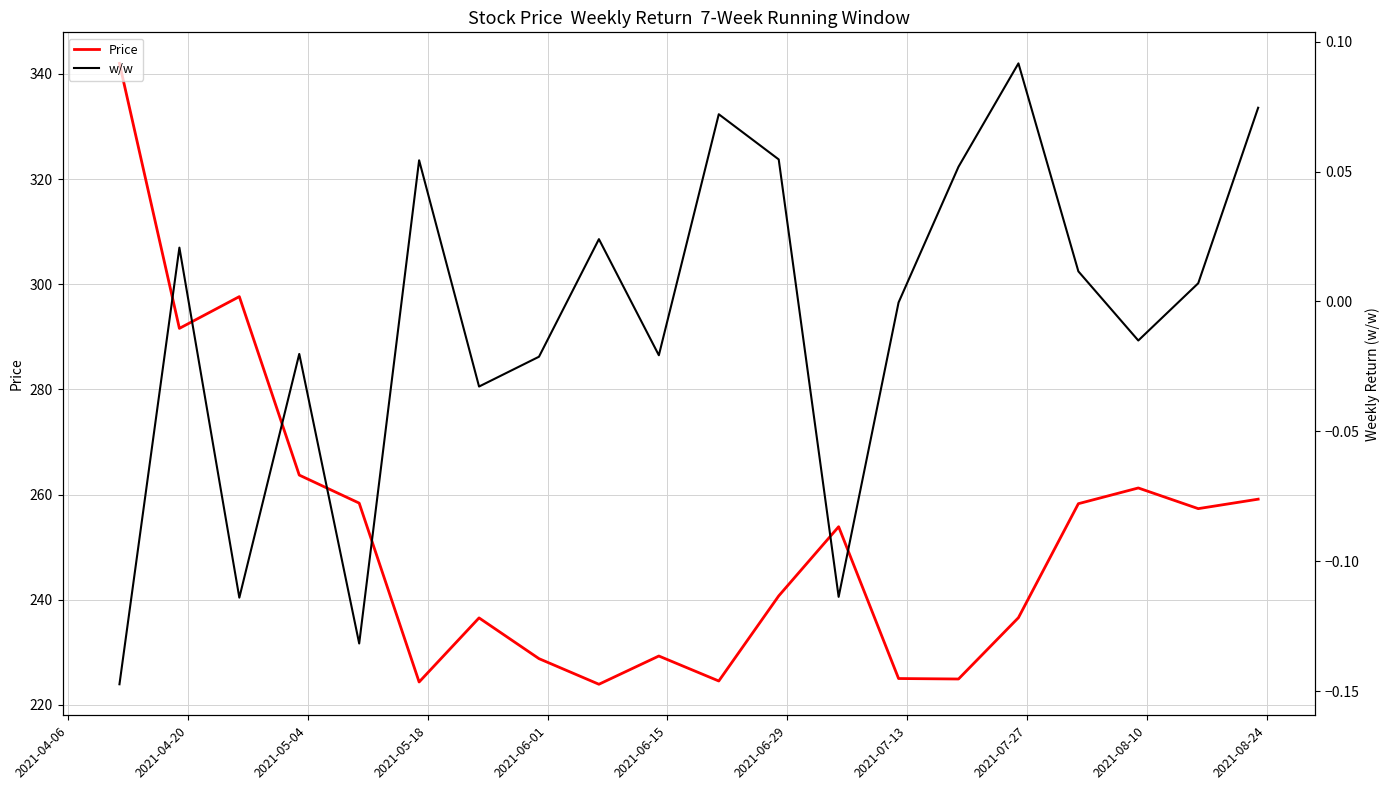

Reading right to left, what are all the values shown in this chart?

Price: 259.1	257.3	261.2	258.3	236.6	224.9	225.0	253.9	240.7	224.5	229.3	223.9	228.8	236.5	224.4	258.4	263.7	297.6	291.6	342.0
w/w: 0.1	0.0	-0.0	0.0	0.1	0.1	-0.0	-0.1	0.1	0.1	-0.0	0.0	-0.0	-0.0	0.1	-0.1	-0.0	-0.1	0.0	-0.1